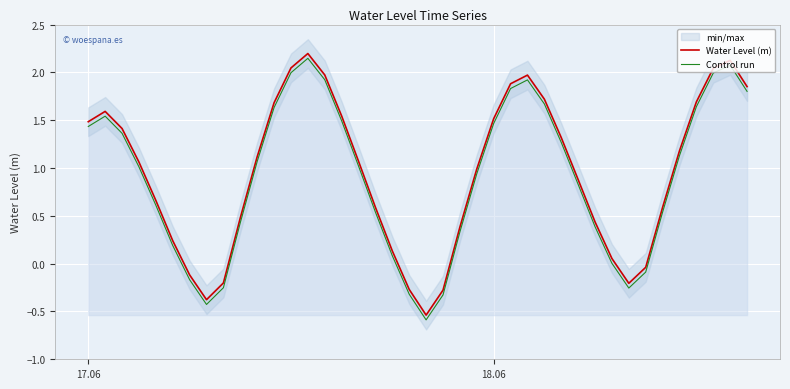

What is the highest value of the Water Level (m) series?

2.2